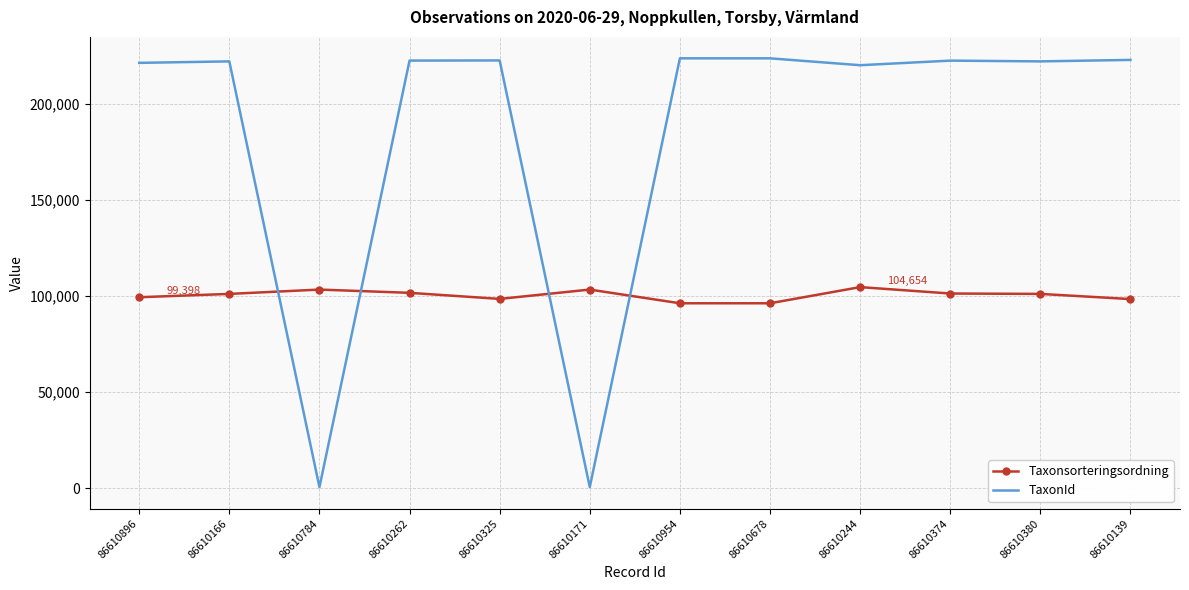

What is the minimum value for TaxonId?

674